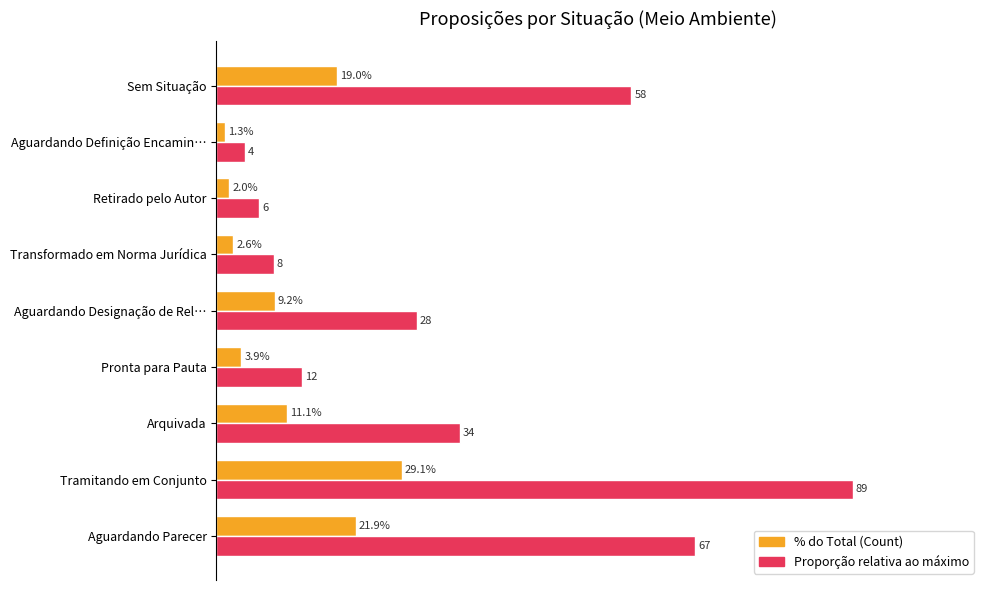

Which category has the lowest value across all series?

Aguardando Definição Encamin…